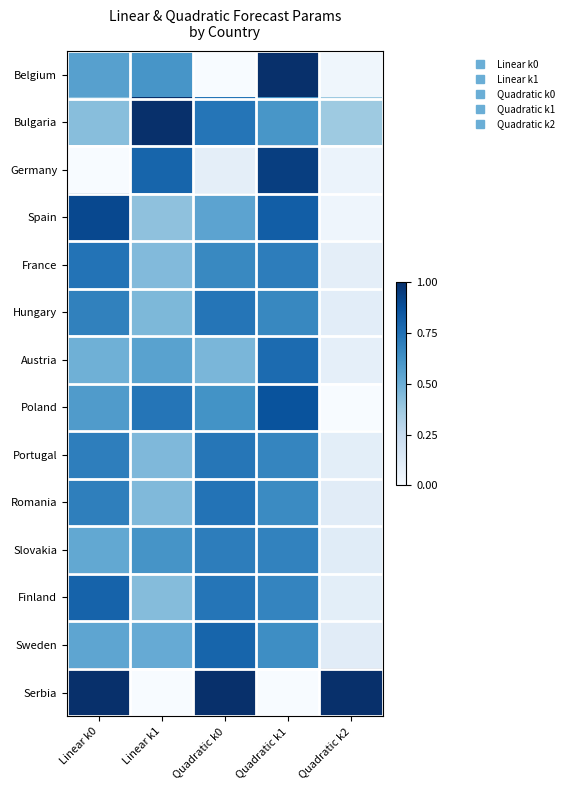

Which has a higher value, Quadratic k0 or Linear k0?

Linear k0